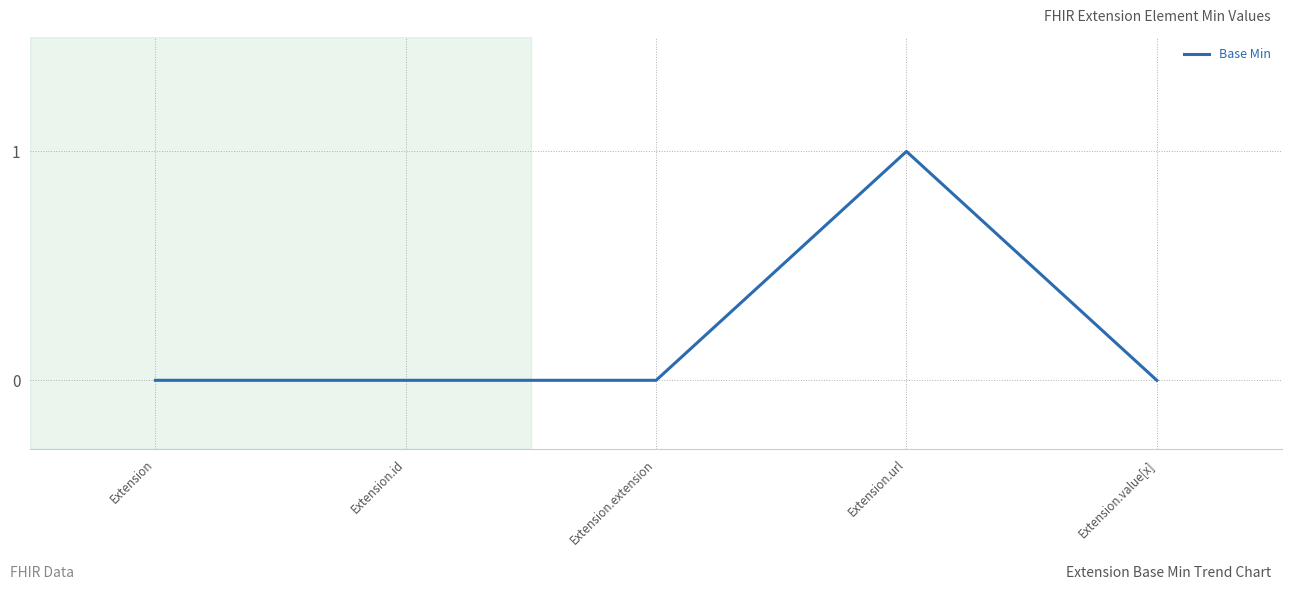

Is it true that the value at Extension.id is -1?

False